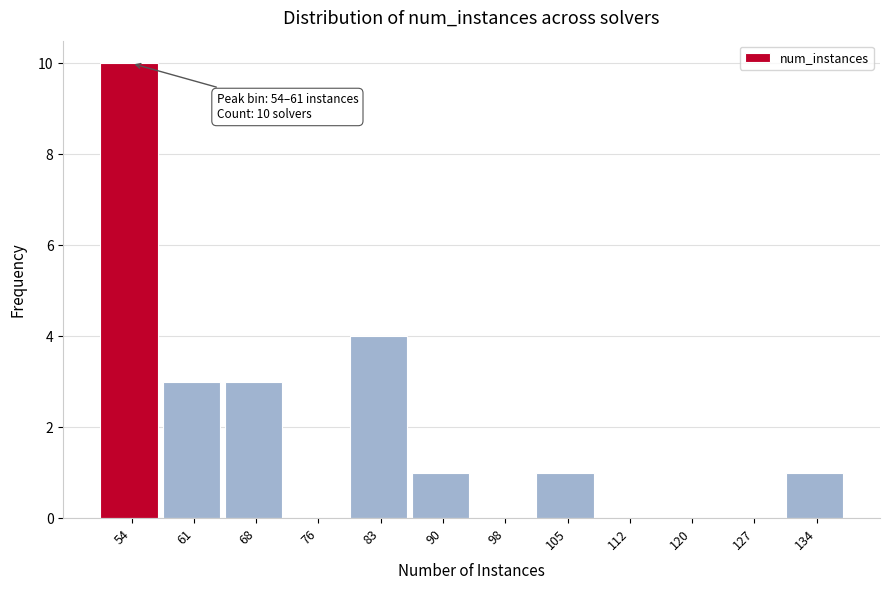

Reading left to right, list all the values displayed in this chart.

54=10	61=3	68=3	76=0	83=4	90=1	98=0	105=1	112=0	120=0	127=0	134=1